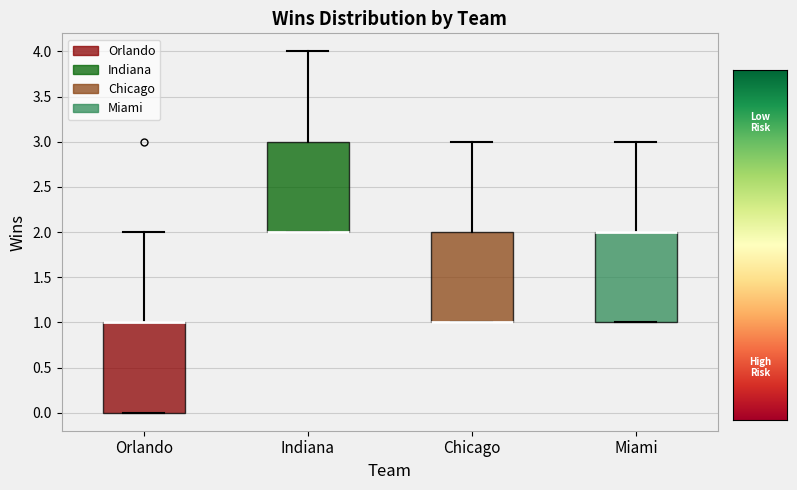

Where does the upper whisker of the box for Miami end on the y-axis? The values are not printed on the chart, so give them approximately, as read against the axis.

3